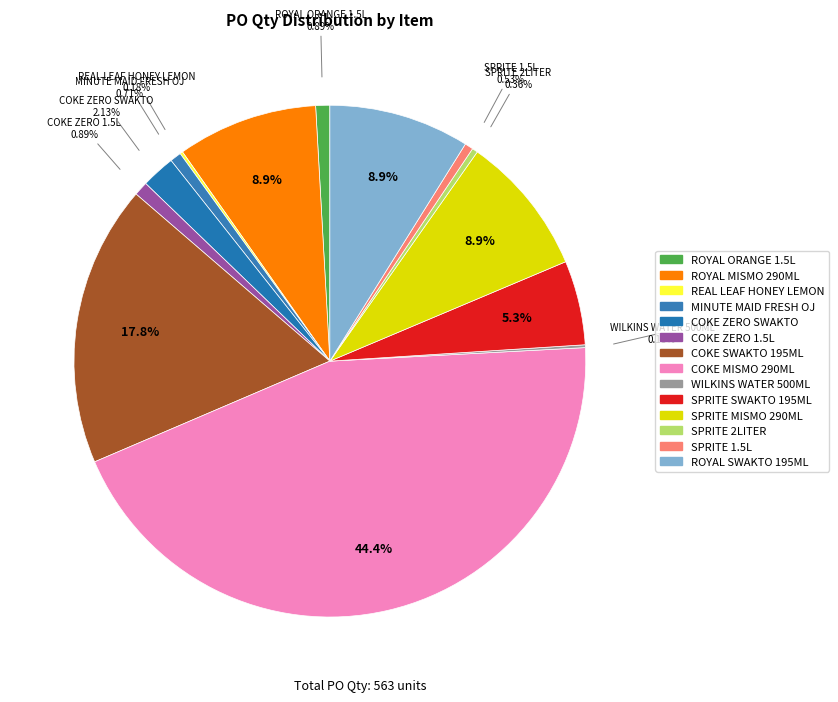

Is there a majority slice in this chart?

No